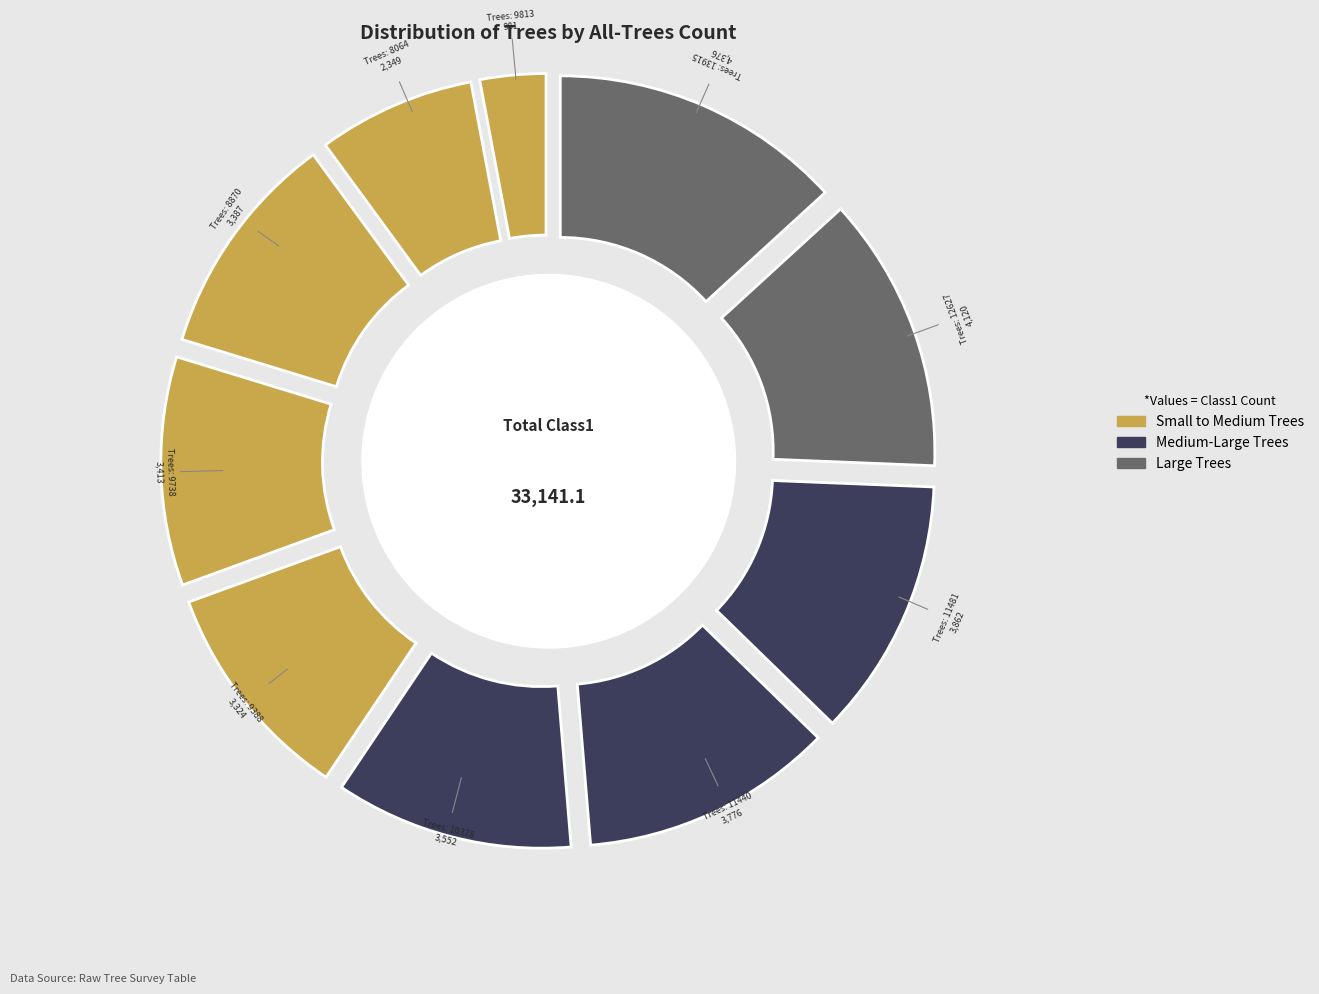

Which has a higher value, 9813 or 10378?

10378